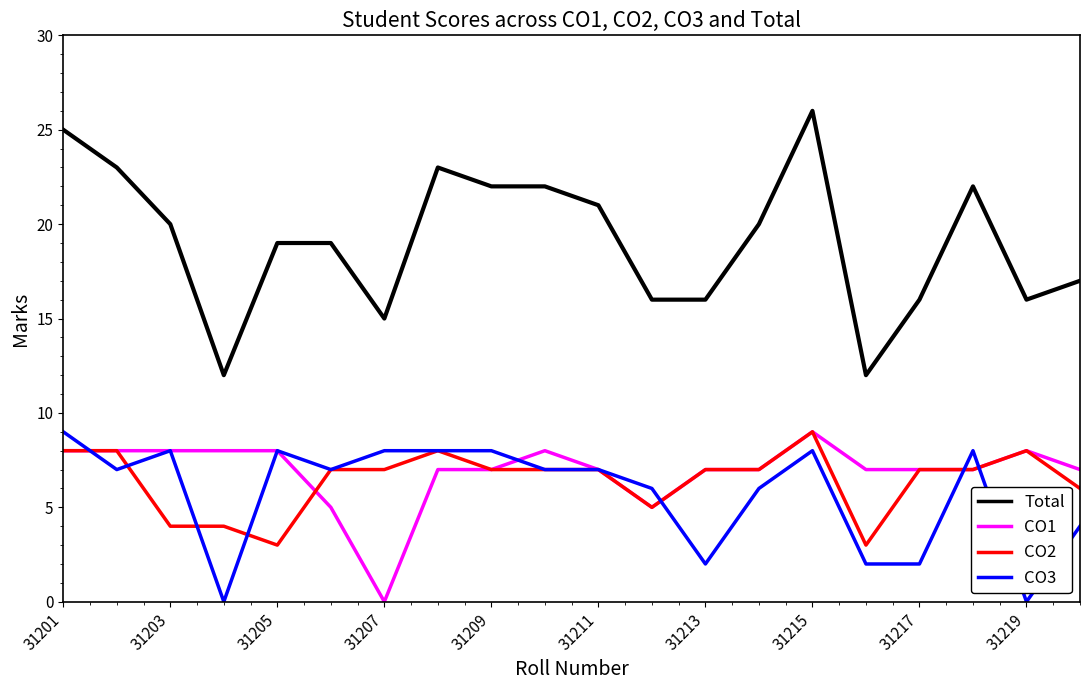

Which series has the largest total across all categories?

Total